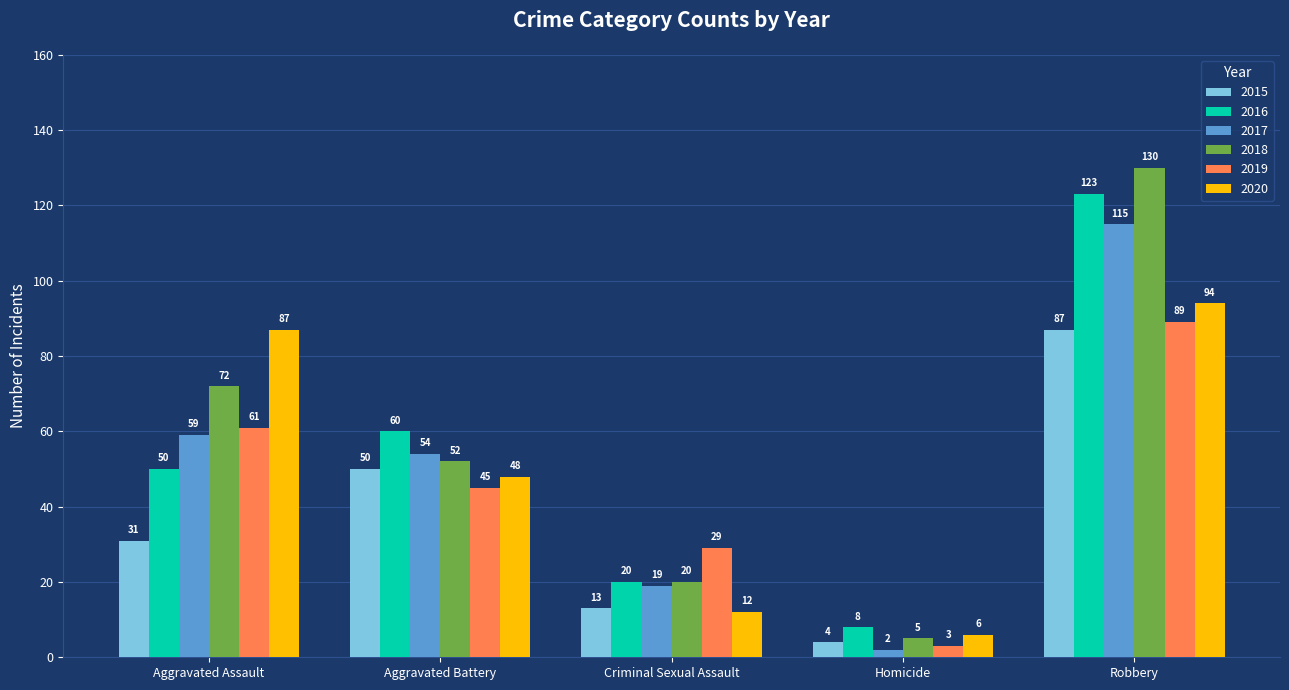

What position from the left is Aggravated Assault?

1